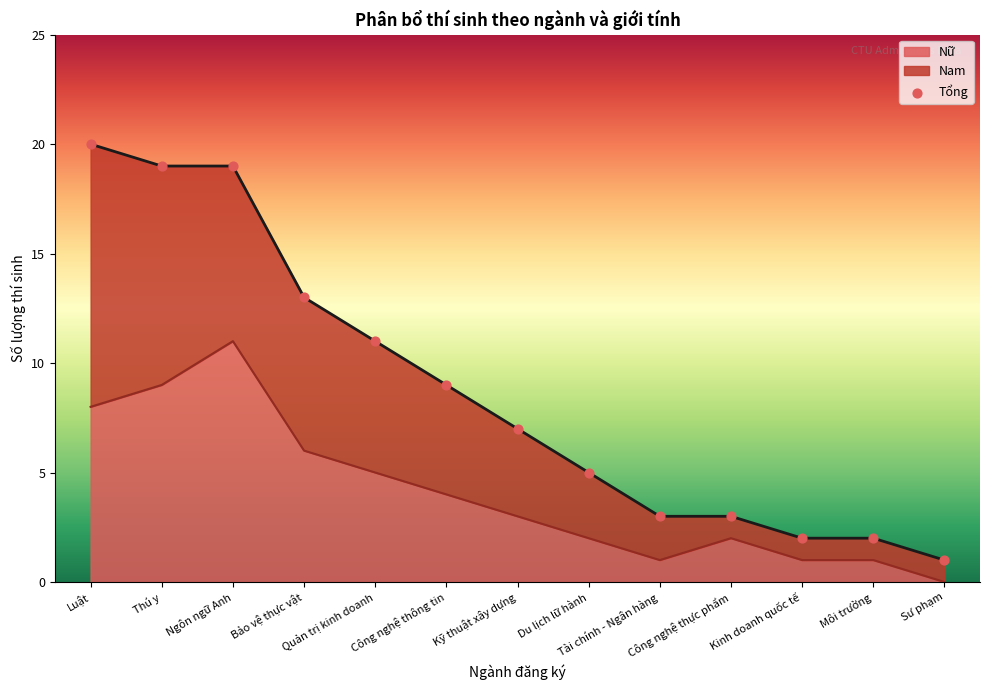

What is the ratio of the value at Bảo vệ thực vật to the value at Môi trường?

6.0